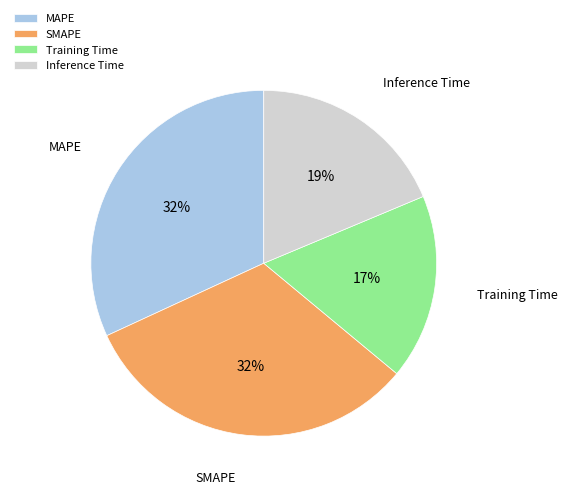

Between MAPE and Inference Time, which is larger?

MAPE